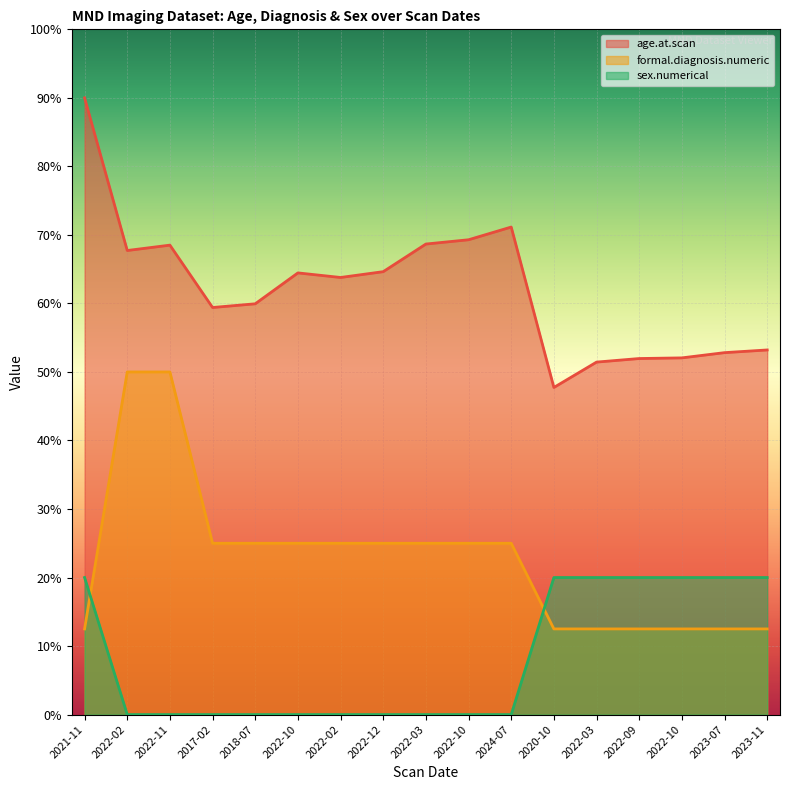

At how many categories does at least one series exceed 61?

9